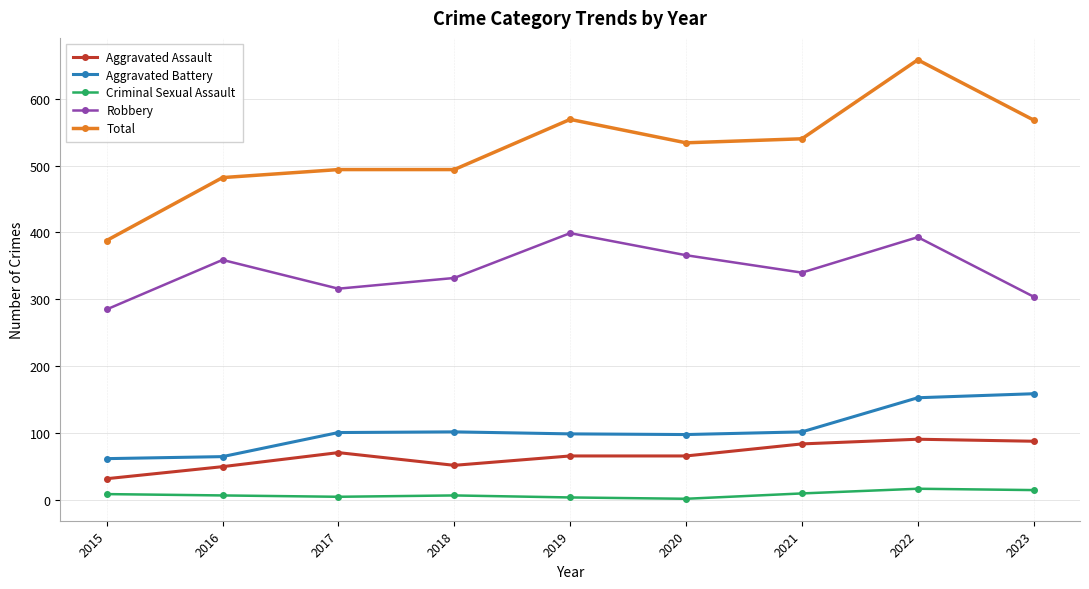

How many lines are shown in the chart?

5